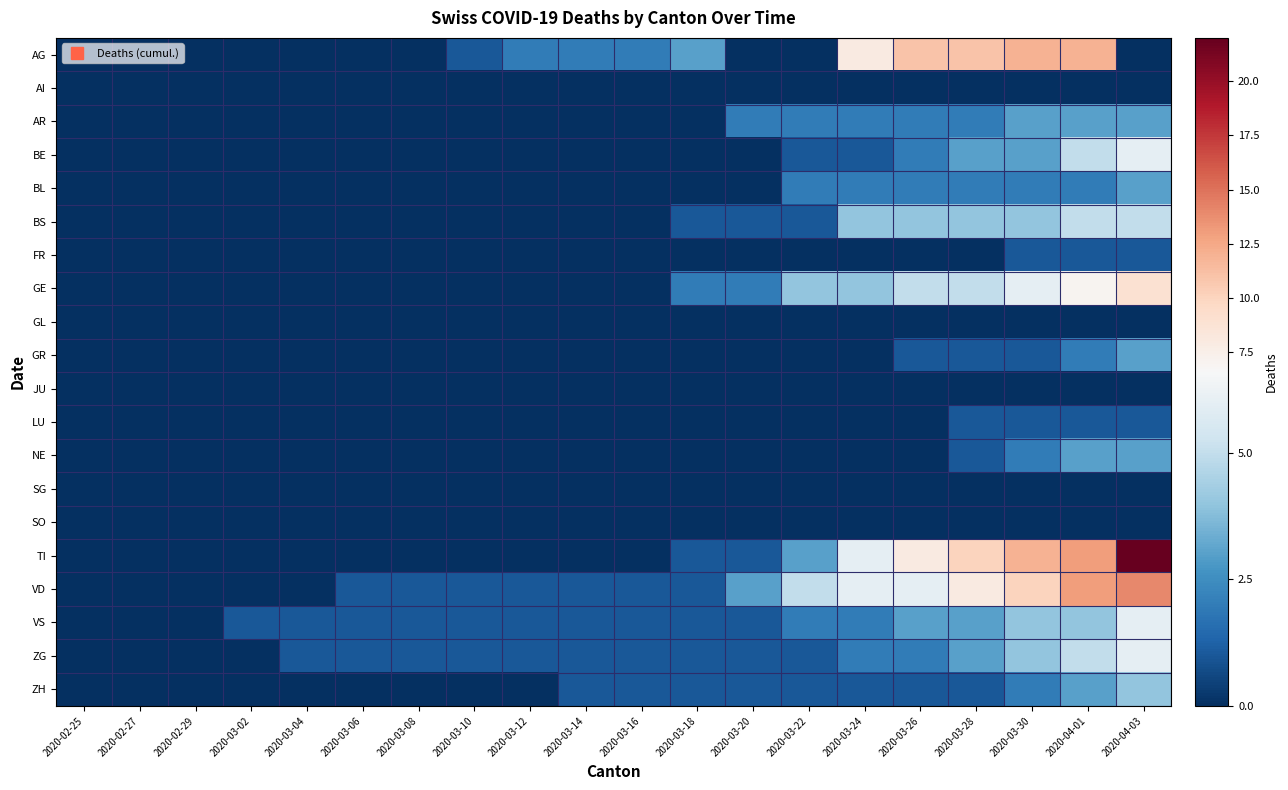

Reading left to right, list all the values displayed in this chart.

AG: 2020-02-25=0	2020-02-27=0	2020-02-29=0	2020-03-02=0	2020-03-04=0	2020-03-06=0	2020-03-08=0	2020-03-10=1	2020-03-12=2	2020-03-14=2	2020-03-16=2	2020-03-18=3	2020-03-20=0	2020-03-22=0	2020-03-24=8	2020-03-26=11	2020-03-28=11	2020-03-30=12	2020-04-01=12	2020-04-03=0
AI: 2020-02-25=0	2020-02-27=0	2020-02-29=0	2020-03-02=0	2020-03-04=0	2020-03-06=0	2020-03-08=0	2020-03-10=0	2020-03-12=0	2020-03-14=0	2020-03-16=0	2020-03-18=0	2020-03-20=0	2020-03-22=0	2020-03-24=0	2020-03-26=0	2020-03-28=0	2020-03-30=0	2020-04-01=0	2020-04-03=0
AR: 2020-02-25=0	2020-02-27=0	2020-02-29=0	2020-03-02=0	2020-03-04=0	2020-03-06=0	2020-03-08=0	2020-03-10=0	2020-03-12=0	2020-03-14=0	2020-03-16=0	2020-03-18=0	2020-03-20=2	2020-03-22=2	2020-03-24=2	2020-03-26=2	2020-03-28=2	2020-03-30=3	2020-04-01=3	2020-04-03=3
BE: 2020-02-25=0	2020-02-27=0	2020-02-29=0	2020-03-02=0	2020-03-04=0	2020-03-06=0	2020-03-08=0	2020-03-10=0	2020-03-12=0	2020-03-14=0	2020-03-16=0	2020-03-18=0	2020-03-20=0	2020-03-22=1	2020-03-24=1	2020-03-26=2	2020-03-28=3	2020-03-30=3	2020-04-01=5	2020-04-03=6
BL: 2020-02-25=0	2020-02-27=0	2020-02-29=0	2020-03-02=0	2020-03-04=0	2020-03-06=0	2020-03-08=0	2020-03-10=0	2020-03-12=0	2020-03-14=0	2020-03-16=0	2020-03-18=0	2020-03-20=0	2020-03-22=2	2020-03-24=2	2020-03-26=2	2020-03-28=2	2020-03-30=2	2020-04-01=2	2020-04-03=3
BS: 2020-02-25=0	2020-02-27=0	2020-02-29=0	2020-03-02=0	2020-03-04=0	2020-03-06=0	2020-03-08=0	2020-03-10=0	2020-03-12=0	2020-03-14=0	2020-03-16=0	2020-03-18=1	2020-03-20=1	2020-03-22=1	2020-03-24=4	2020-03-26=4	2020-03-28=4	2020-03-30=4	2020-04-01=5	2020-04-03=5
FR: 2020-02-25=0	2020-02-27=0	2020-02-29=0	2020-03-02=0	2020-03-04=0	2020-03-06=0	2020-03-08=0	2020-03-10=0	2020-03-12=0	2020-03-14=0	2020-03-16=0	2020-03-18=0	2020-03-20=0	2020-03-22=0	2020-03-24=0	2020-03-26=0	2020-03-28=0	2020-03-30=1	2020-04-01=1	2020-04-03=1
GE: 2020-02-25=0	2020-02-27=0	2020-02-29=0	2020-03-02=0	2020-03-04=0	2020-03-06=0	2020-03-08=0	2020-03-10=0	2020-03-12=0	2020-03-14=0	2020-03-16=0	2020-03-18=2	2020-03-20=2	2020-03-22=4	2020-03-24=4	2020-03-26=5	2020-03-28=5	2020-03-30=6	2020-04-01=7	2020-04-03=9
GL: 2020-02-25=0	2020-02-27=0	2020-02-29=0	2020-03-02=0	2020-03-04=0	2020-03-06=0	2020-03-08=0	2020-03-10=0	2020-03-12=0	2020-03-14=0	2020-03-16=0	2020-03-18=0	2020-03-20=0	2020-03-22=0	2020-03-24=0	2020-03-26=0	2020-03-28=0	2020-03-30=0	2020-04-01=0	2020-04-03=0
GR: 2020-02-25=0	2020-02-27=0	2020-02-29=0	2020-03-02=0	2020-03-04=0	2020-03-06=0	2020-03-08=0	2020-03-10=0	2020-03-12=0	2020-03-14=0	2020-03-16=0	2020-03-18=0	2020-03-20=0	2020-03-22=0	2020-03-24=0	2020-03-26=1	2020-03-28=1	2020-03-30=1	2020-04-01=2	2020-04-03=3
JU: 2020-02-25=0	2020-02-27=0	2020-02-29=0	2020-03-02=0	2020-03-04=0	2020-03-06=0	2020-03-08=0	2020-03-10=0	2020-03-12=0	2020-03-14=0	2020-03-16=0	2020-03-18=0	2020-03-20=0	2020-03-22=0	2020-03-24=0	2020-03-26=0	2020-03-28=0	2020-03-30=0	2020-04-01=0	2020-04-03=0
LU: 2020-02-25=0	2020-02-27=0	2020-02-29=0	2020-03-02=0	2020-03-04=0	2020-03-06=0	2020-03-08=0	2020-03-10=0	2020-03-12=0	2020-03-14=0	2020-03-16=0	2020-03-18=0	2020-03-20=0	2020-03-22=0	2020-03-24=0	2020-03-26=0	2020-03-28=1	2020-03-30=1	2020-04-01=1	2020-04-03=1
NE: 2020-02-25=0	2020-02-27=0	2020-02-29=0	2020-03-02=0	2020-03-04=0	2020-03-06=0	2020-03-08=0	2020-03-10=0	2020-03-12=0	2020-03-14=0	2020-03-16=0	2020-03-18=0	2020-03-20=0	2020-03-22=0	2020-03-24=0	2020-03-26=0	2020-03-28=1	2020-03-30=2	2020-04-01=3	2020-04-03=3
SG: 2020-02-25=0	2020-02-27=0	2020-02-29=0	2020-03-02=0	2020-03-04=0	2020-03-06=0	2020-03-08=0	2020-03-10=0	2020-03-12=0	2020-03-14=0	2020-03-16=0	2020-03-18=0	2020-03-20=0	2020-03-22=0	2020-03-24=0	2020-03-26=0	2020-03-28=0	2020-03-30=0	2020-04-01=0	2020-04-03=0
SO: 2020-02-25=0	2020-02-27=0	2020-02-29=0	2020-03-02=0	2020-03-04=0	2020-03-06=0	2020-03-08=0	2020-03-10=0	2020-03-12=0	2020-03-14=0	2020-03-16=0	2020-03-18=0	2020-03-20=0	2020-03-22=0	2020-03-24=0	2020-03-26=0	2020-03-28=0	2020-03-30=0	2020-04-01=0	2020-04-03=0
TI: 2020-02-25=0	2020-02-27=0	2020-02-29=0	2020-03-02=0	2020-03-04=0	2020-03-06=0	2020-03-08=0	2020-03-10=0	2020-03-12=0	2020-03-14=0	2020-03-16=0	2020-03-18=1	2020-03-20=1	2020-03-22=3	2020-03-24=6	2020-03-26=8	2020-03-28=10	2020-03-30=12	2020-04-01=13	2020-04-03=22
VD: 2020-02-25=0	2020-02-27=0	2020-02-29=0	2020-03-02=0	2020-03-04=0	2020-03-06=1	2020-03-08=1	2020-03-10=1	2020-03-12=1	2020-03-14=1	2020-03-16=1	2020-03-18=1	2020-03-20=3	2020-03-22=5	2020-03-24=6	2020-03-26=6	2020-03-28=8	2020-03-30=10	2020-04-01=13	2020-04-03=14
VS: 2020-02-25=0	2020-02-27=0	2020-02-29=0	2020-03-02=1	2020-03-04=1	2020-03-06=1	2020-03-08=1	2020-03-10=1	2020-03-12=1	2020-03-14=1	2020-03-16=1	2020-03-18=1	2020-03-20=1	2020-03-22=2	2020-03-24=2	2020-03-26=3	2020-03-28=3	2020-03-30=4	2020-04-01=4	2020-04-03=6
ZG: 2020-02-25=0	2020-02-27=0	2020-02-29=0	2020-03-02=0	2020-03-04=1	2020-03-06=1	2020-03-08=1	2020-03-10=1	2020-03-12=1	2020-03-14=1	2020-03-16=1	2020-03-18=1	2020-03-20=1	2020-03-22=1	2020-03-24=2	2020-03-26=2	2020-03-28=3	2020-03-30=4	2020-04-01=5	2020-04-03=6
ZH: 2020-02-25=0	2020-02-27=0	2020-02-29=0	2020-03-02=0	2020-03-04=0	2020-03-06=0	2020-03-08=0	2020-03-10=0	2020-03-12=0	2020-03-14=1	2020-03-16=1	2020-03-18=1	2020-03-20=1	2020-03-22=1	2020-03-24=1	2020-03-26=1	2020-03-28=1	2020-03-30=2	2020-04-01=3	2020-04-03=4